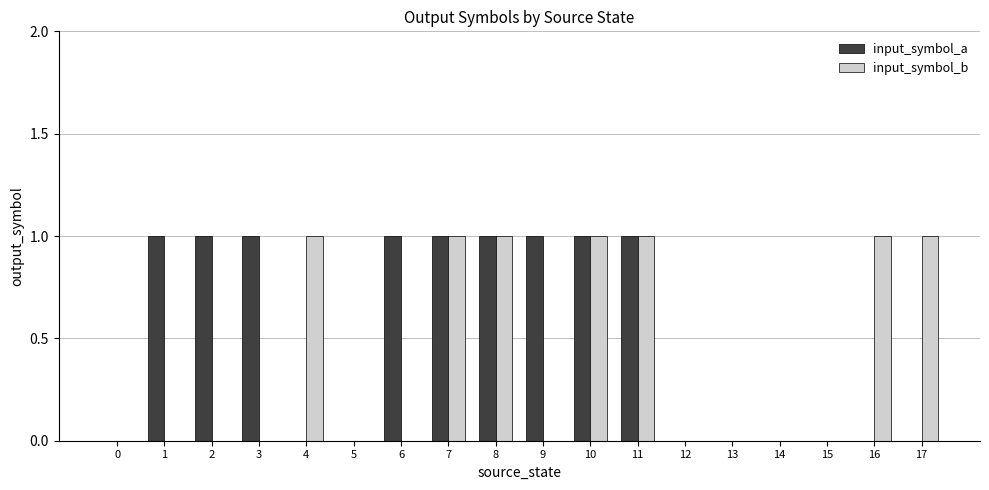

How many groups of bars are there?

18